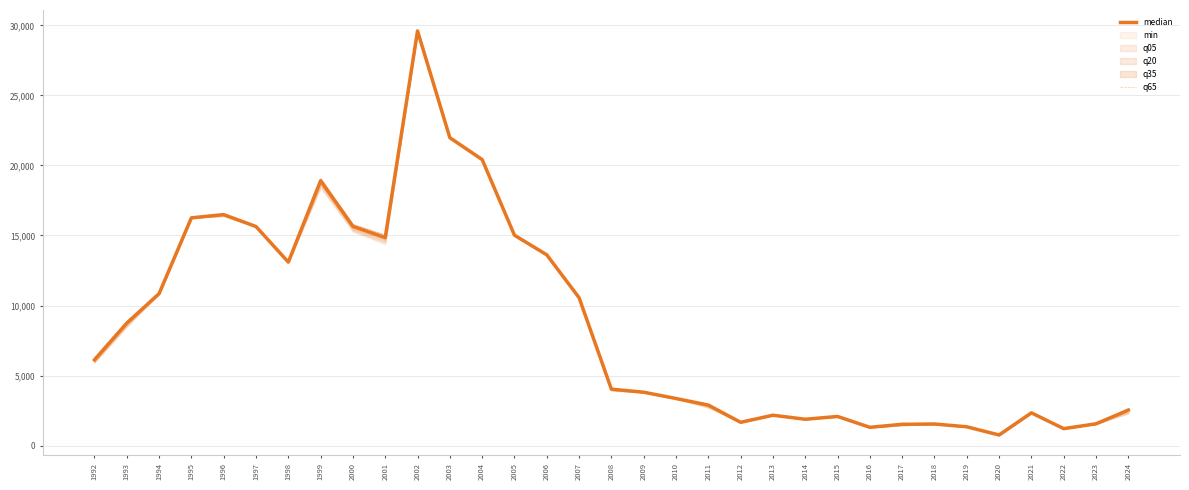

Is it true that median equals 16260 at 1995?

True